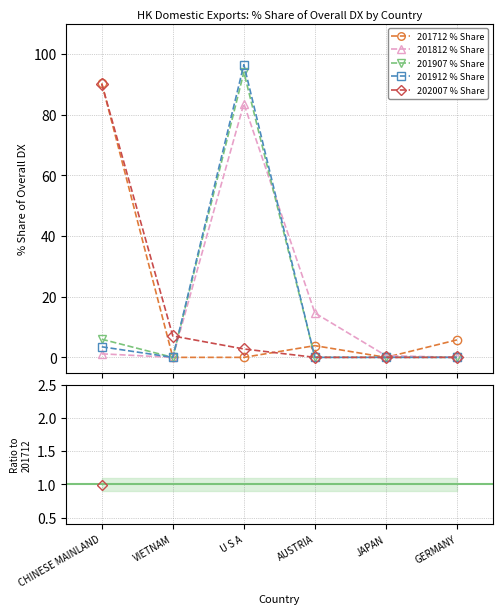

How many categories are shown in the chart?

6